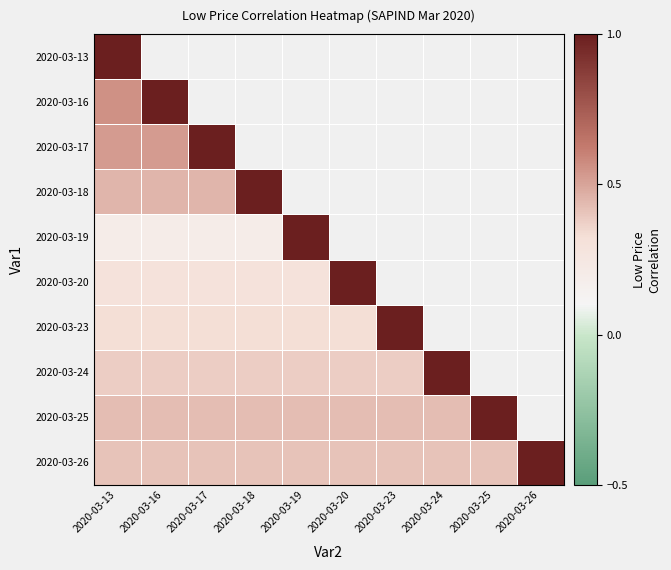

What is the minimum value for 2020-03-23?

0.3